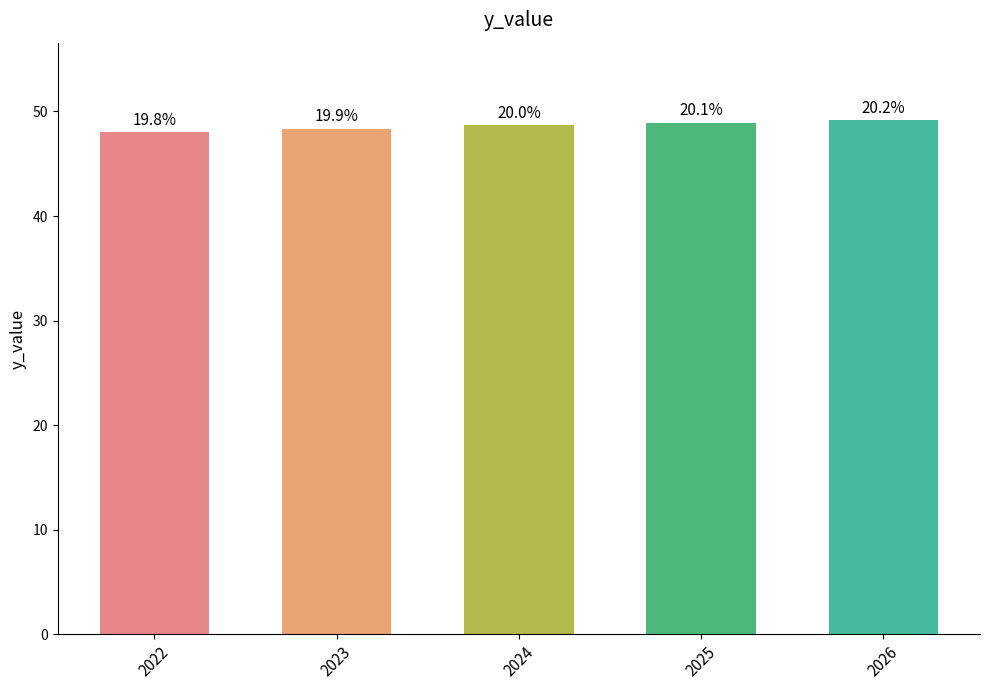

How many bars are there in total?

5